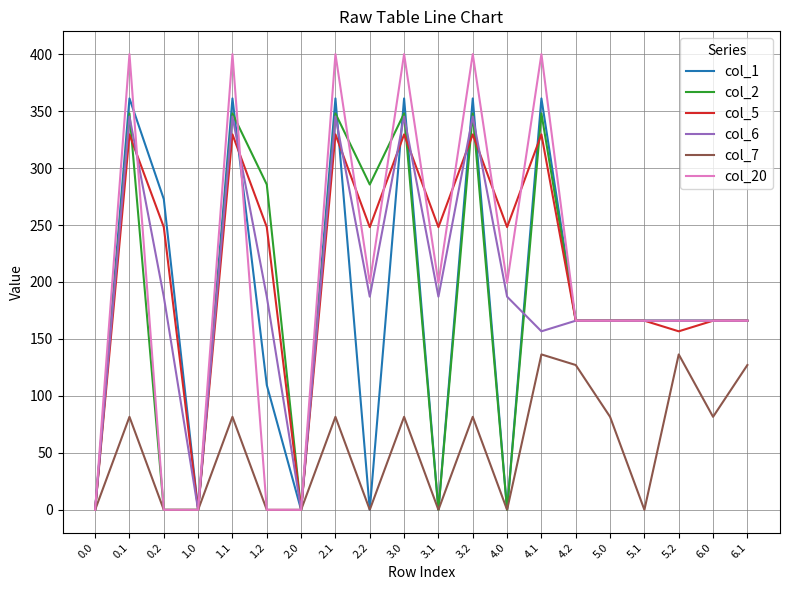

Which series has the largest range (max minus min)?

col_20